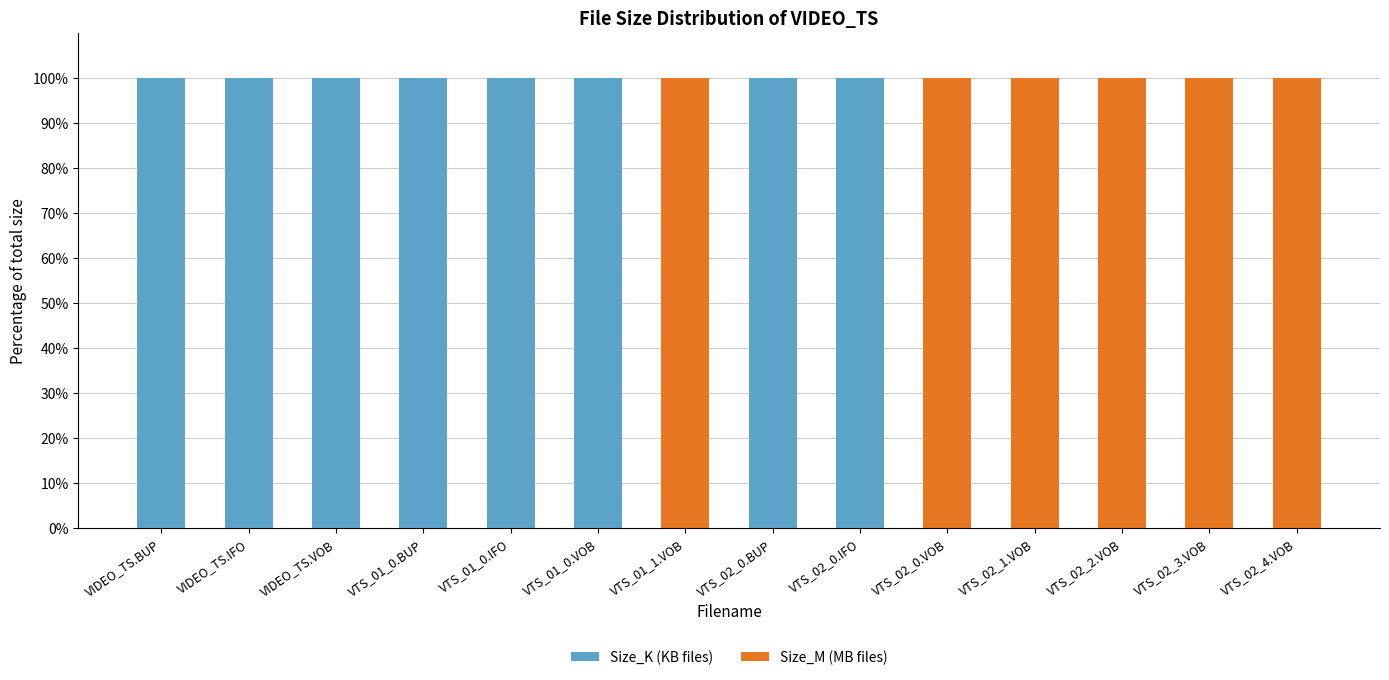

What is the total value across all series at VIDEO_TS.VOB?

100